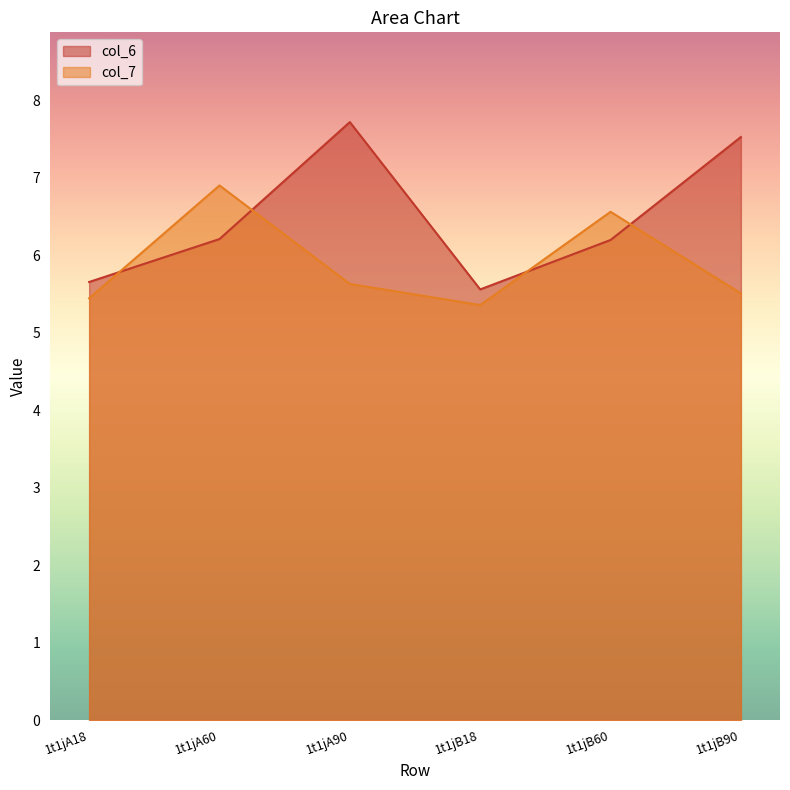

What is the difference between the maximum and minimum values in the col_6 series?

2.2